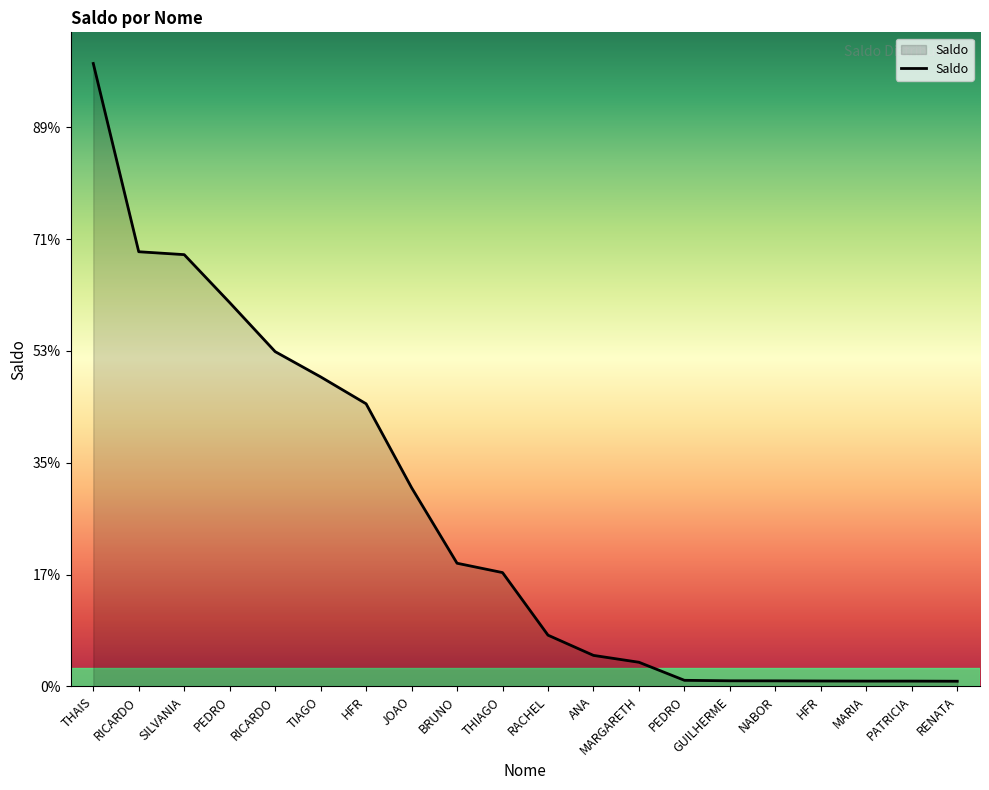

Does the chart have visible grid lines?

No